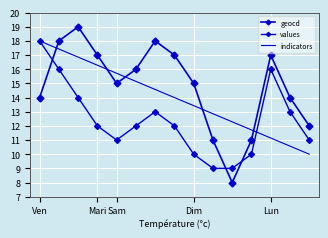

Where is the first local maximum for values?

6